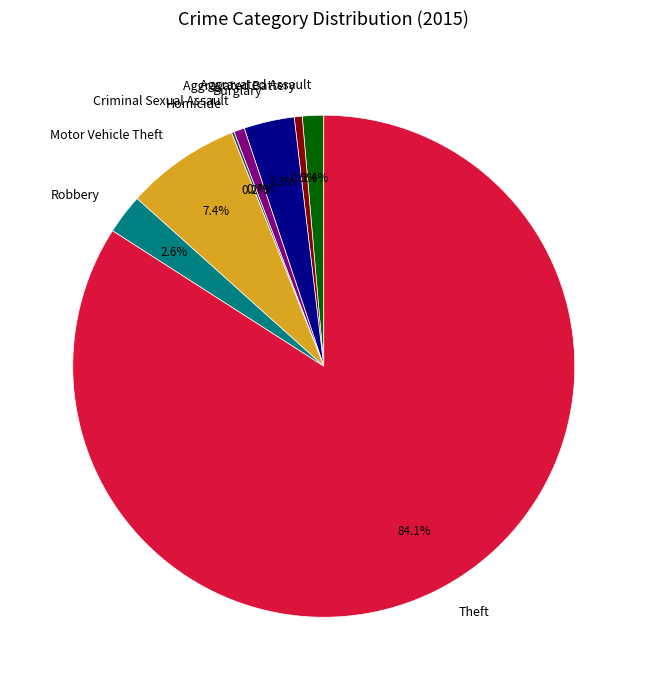

Is there a majority slice in this chart?

Yes